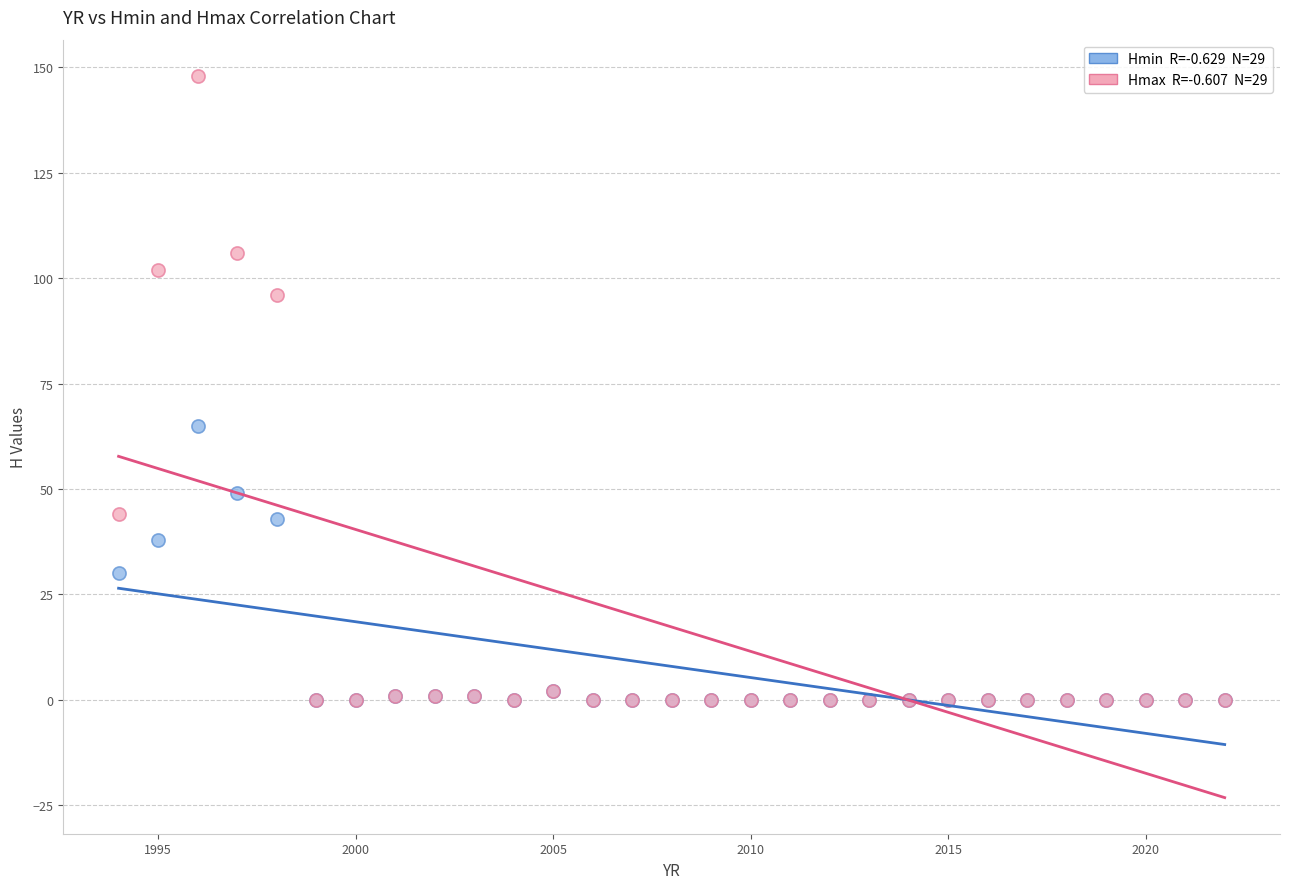

Across all series, what Y value is closest to 74?

65